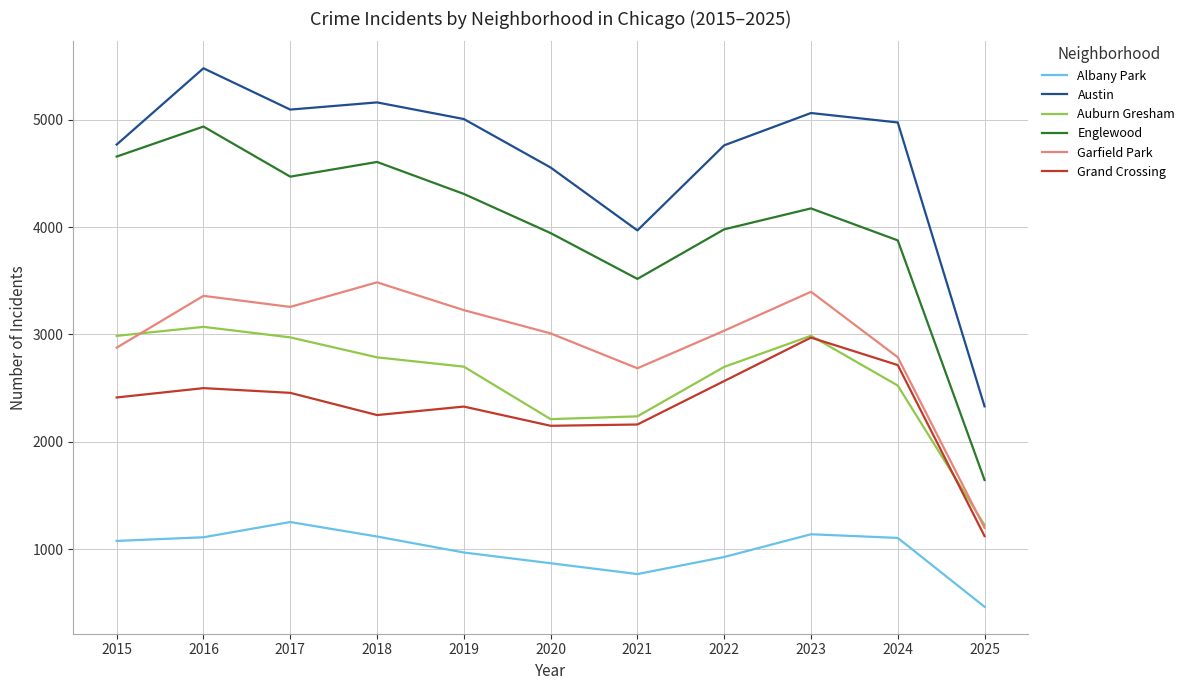

What is the difference between the maximum and minimum values in the Garfield Park series?

2289